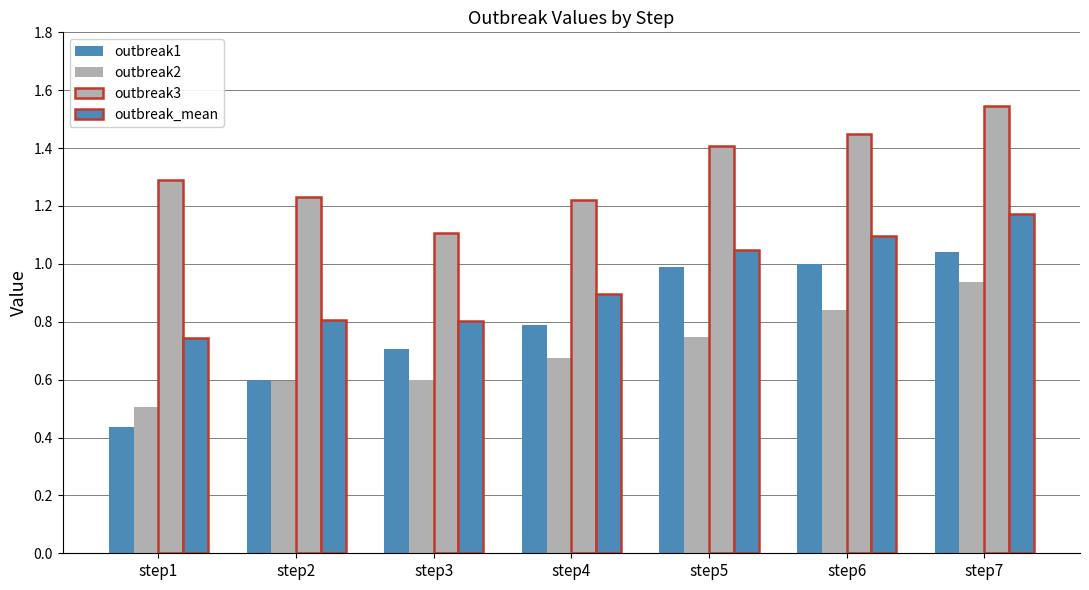

What is the value of the outbreak1 bar at the 2nd from the left?

0.6